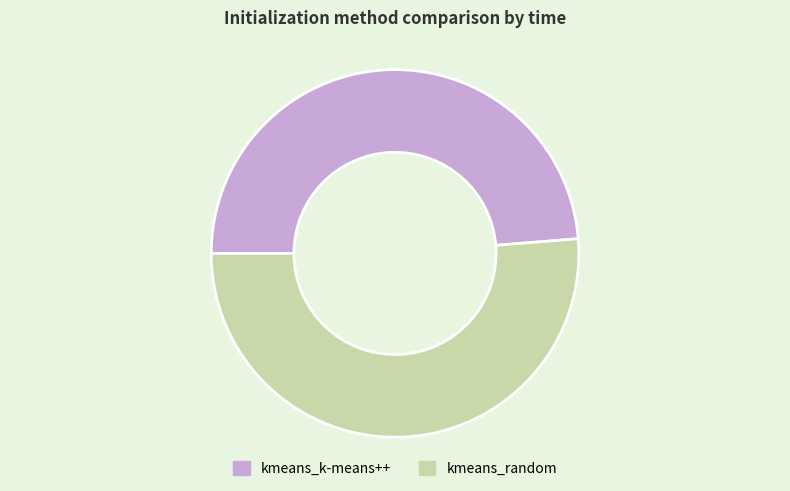

What is the majority slice?

kmeans_random